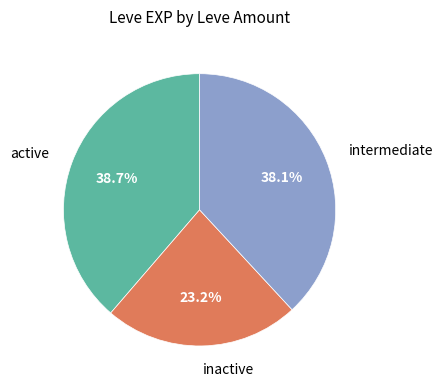

What is the total percentage of intermediate and inactive?

61.3%